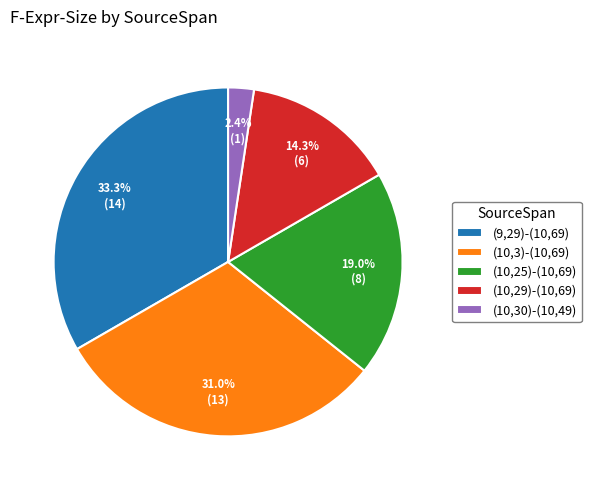

To the nearest percent, what portion does (10,30)-(10,49) represent?

2%